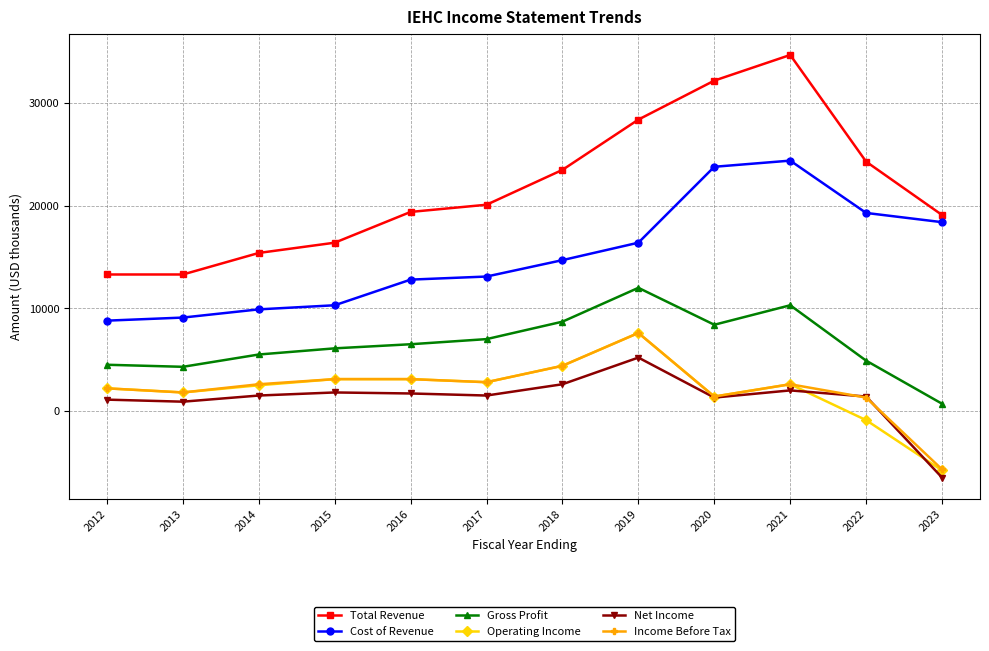

Is the value of Gross Profit at 2021 greater than the value of Operating Income at 2012?

Yes